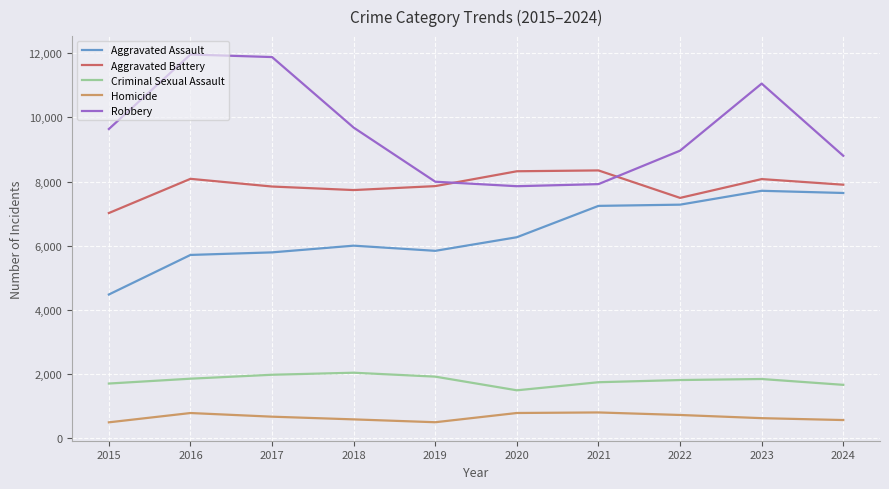

The value of Robbery at 2023 is 11053. True or false?

True